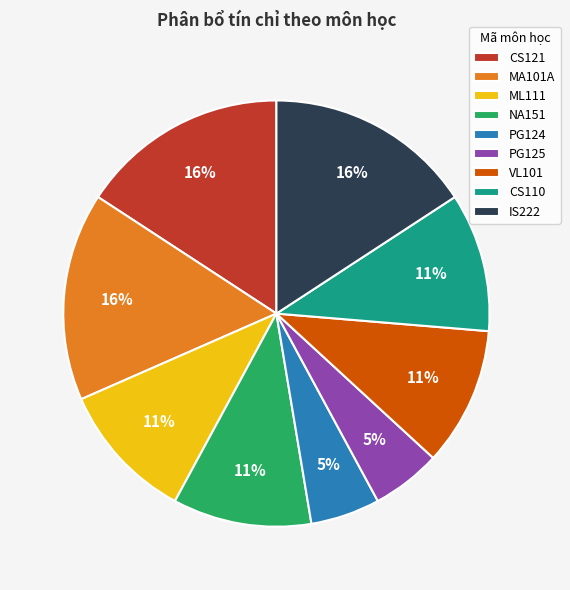

The PG125 slice represents 15% of the pie. True or false?

False